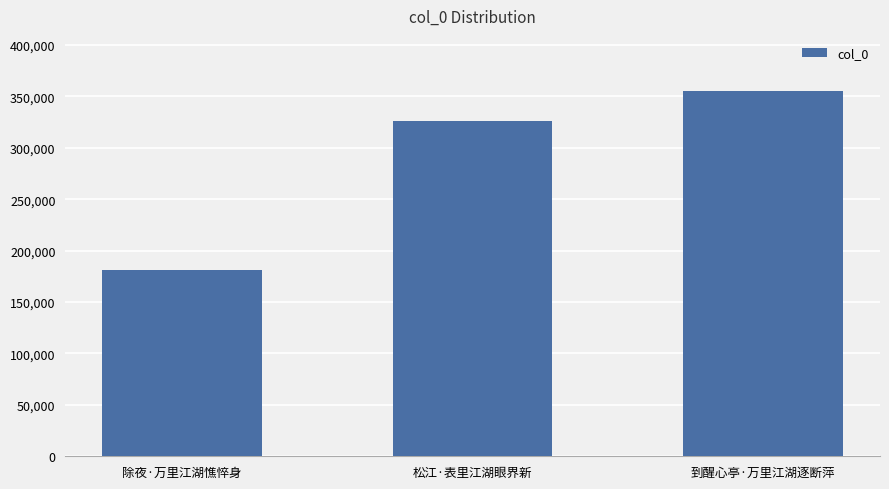

Which has a higher value, 到醒心亭·万里江湖逐断萍 or 除夜·万里江湖憔悴身?

到醒心亭·万里江湖逐断萍